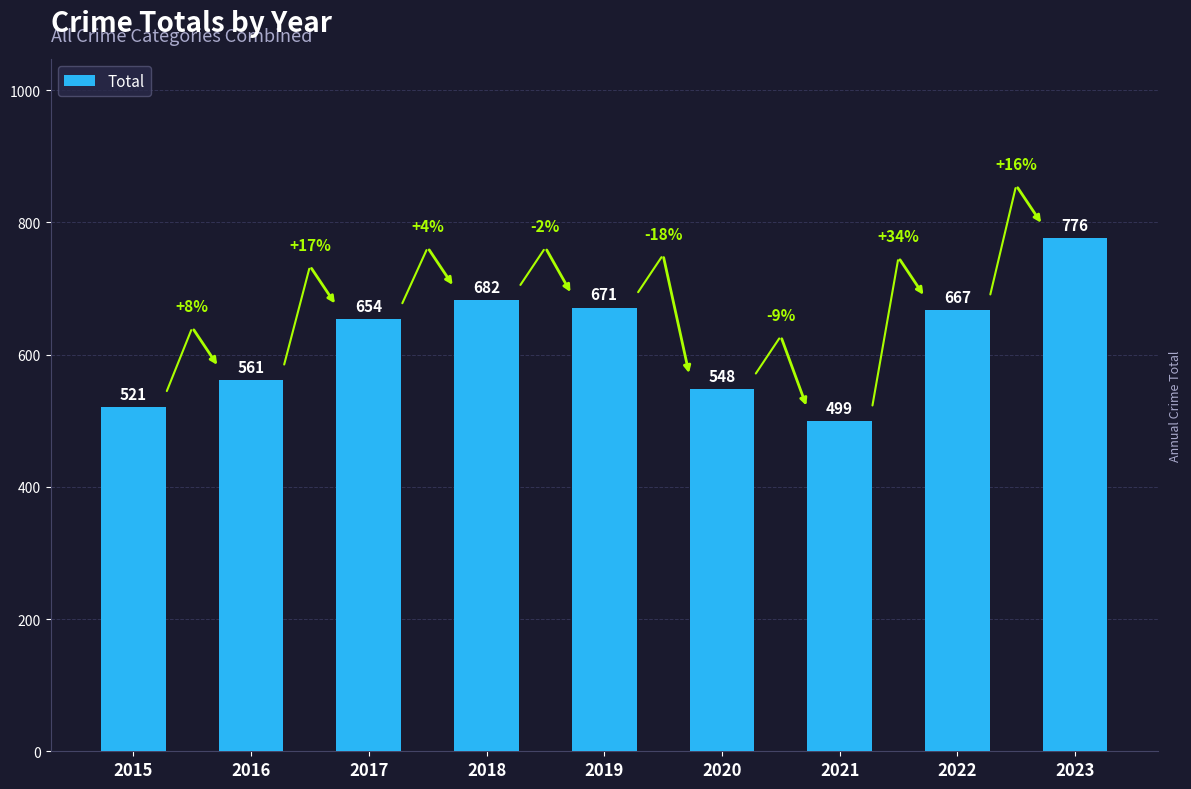

What is the approximate value at 2021, to the nearest 50?

500